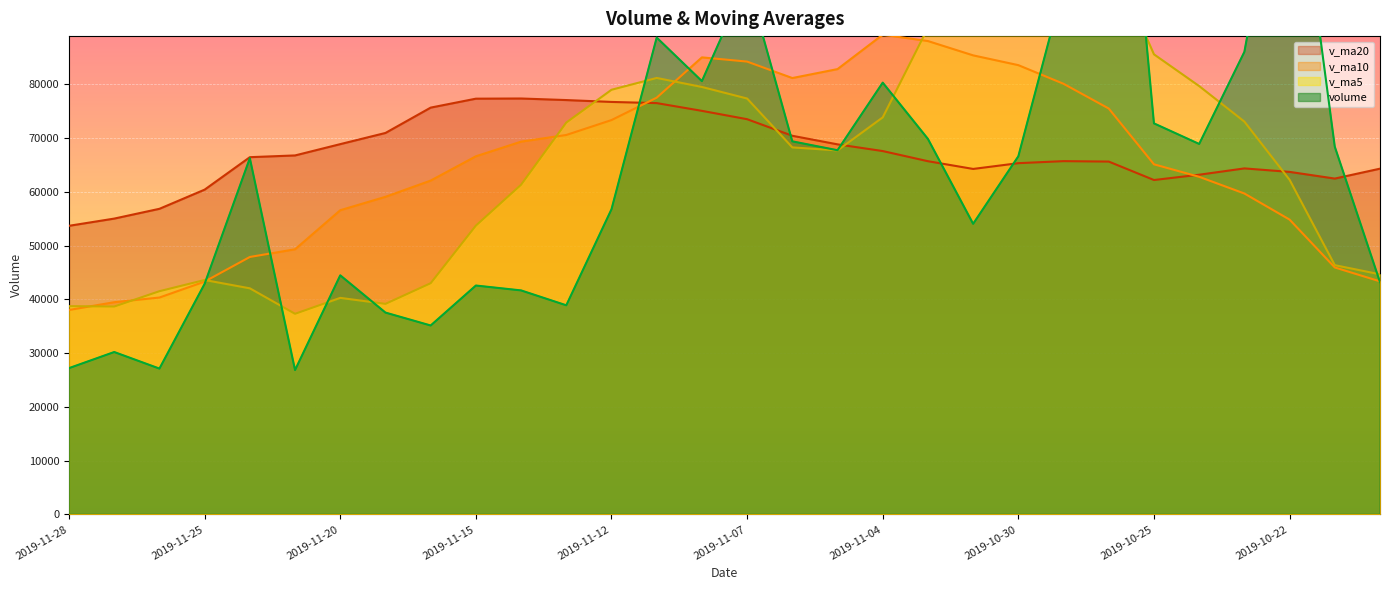

Which label corresponds to the largest value in the chart?

2019-10-28